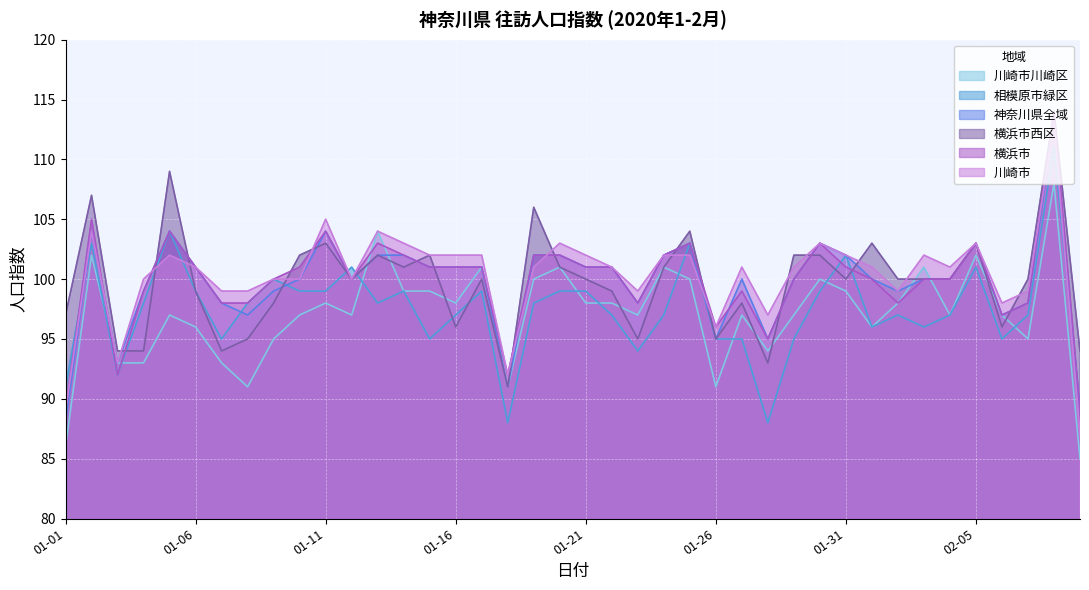

At 2020-02-07, list the series in order from smallest to largest.

川崎市川崎区, 相模原市緑区, 横浜市, 神奈川県全域, 川崎市, 横浜市西区